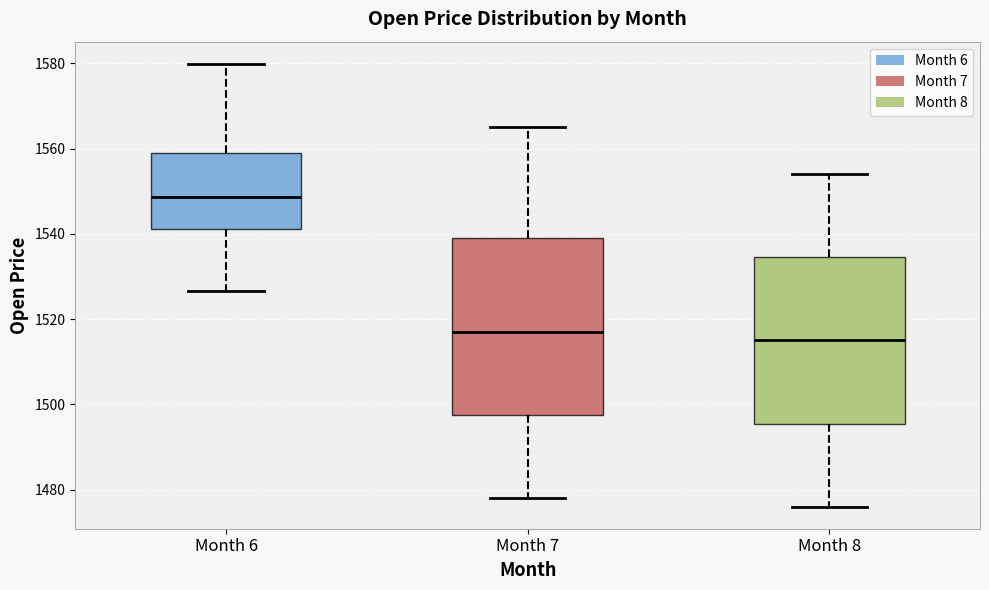

Reading left to right, read every box against the y-axis: the position of its median line, the range the box covers, and the ends of its whiskers. The values are not printed on the chart, so give them approximately, as read against the axis.

Month 6: median 1548, box 1542 to 1560, whiskers 1526 to 1580
Month 7: median 1518, box 1498 to 1540, whiskers 1478 to 1566
Month 8: median 1516, box 1496 to 1534, whiskers 1476 to 1554